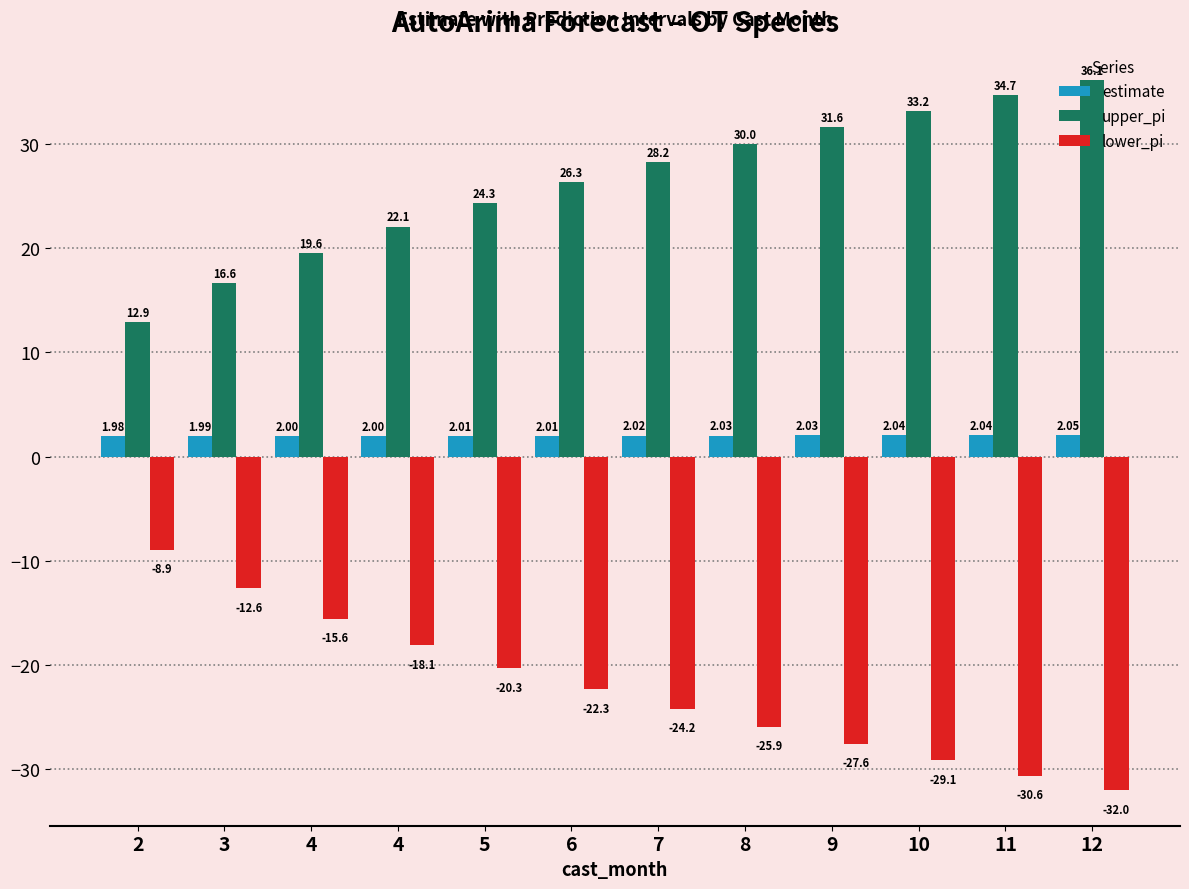

Which series has the largest total across all categories?

upper_pi